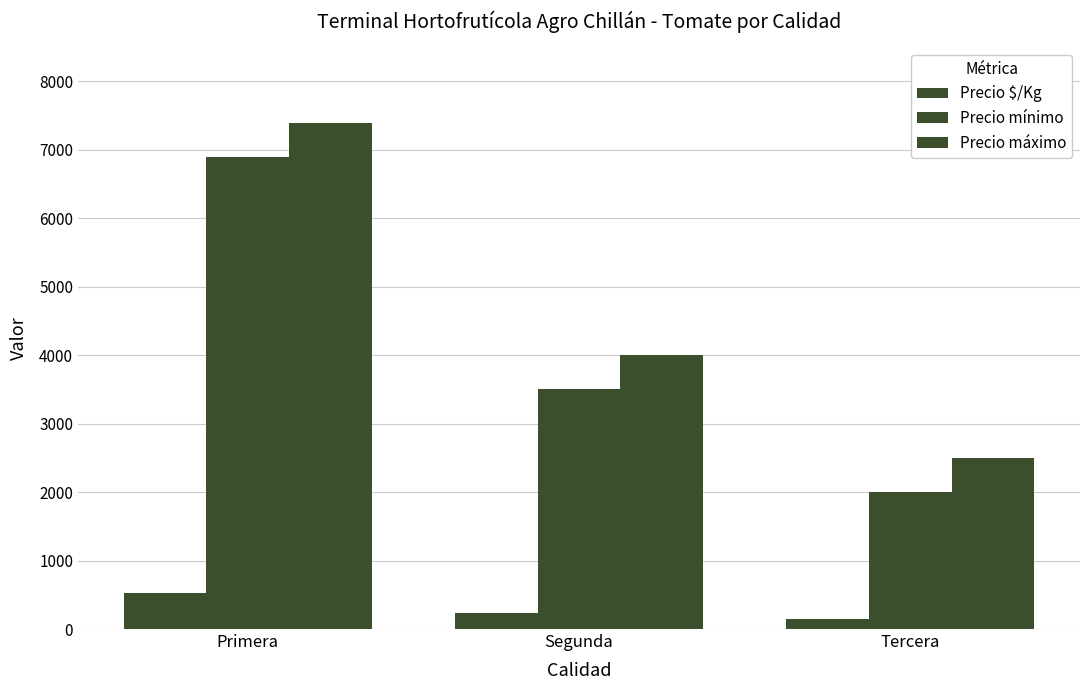

Where is Precio máximo nearest to the value 4945?

Segunda